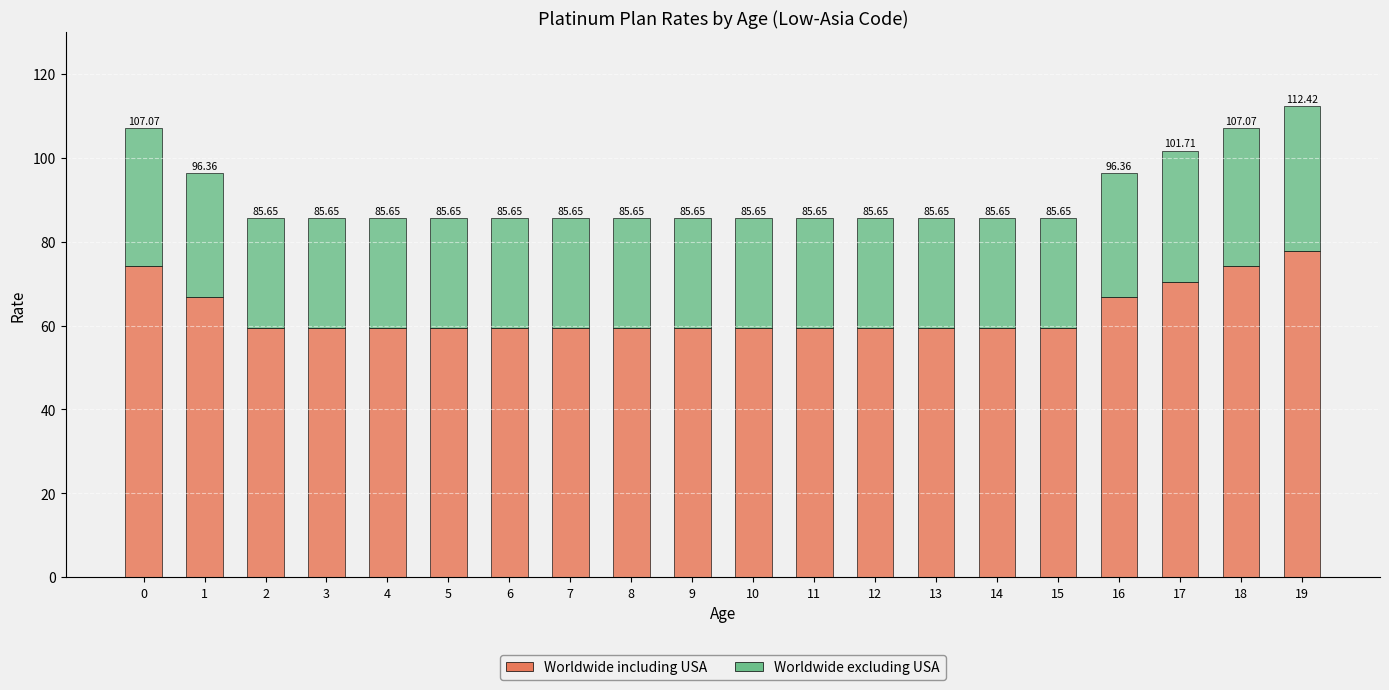

How many bars are there in total?

20